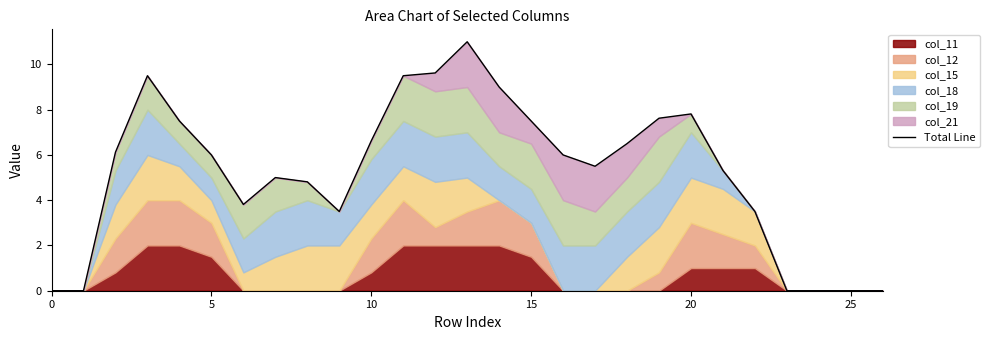

Read the value at 15.

7.5